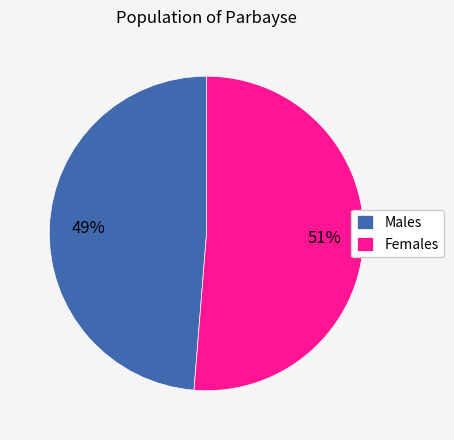

The Females slice represents 64% of the pie. True or false?

False